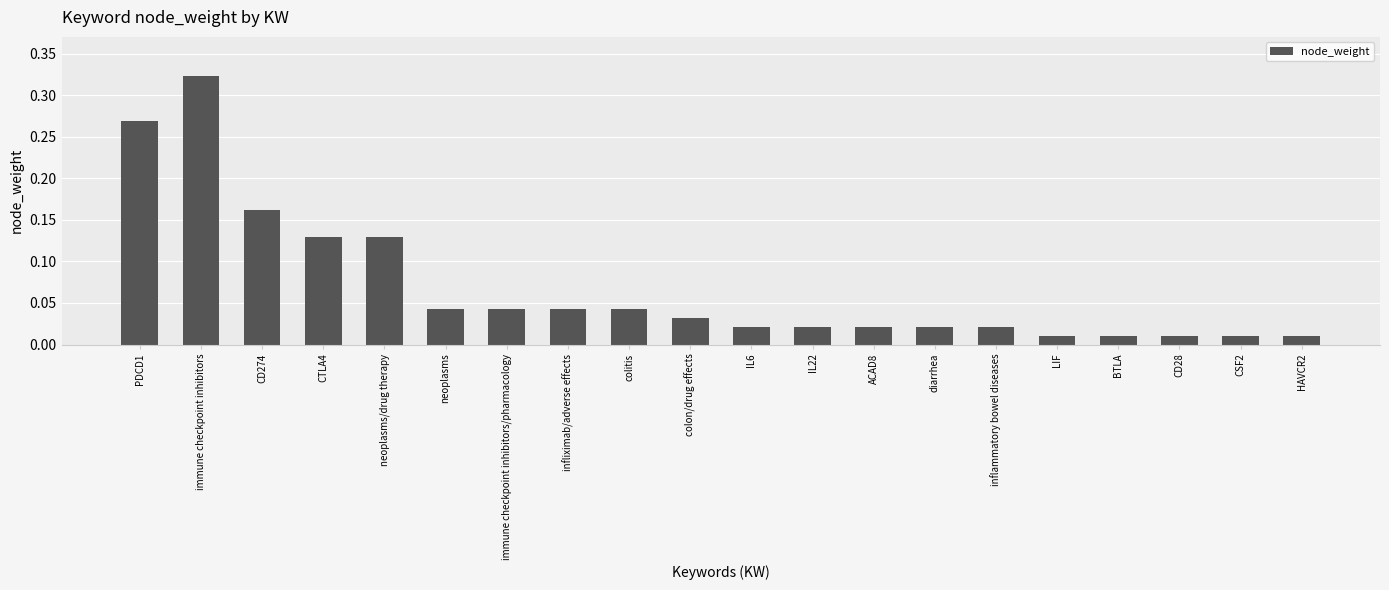

Which has a higher value, CSF2 or infliximab/adverse effects?

infliximab/adverse effects